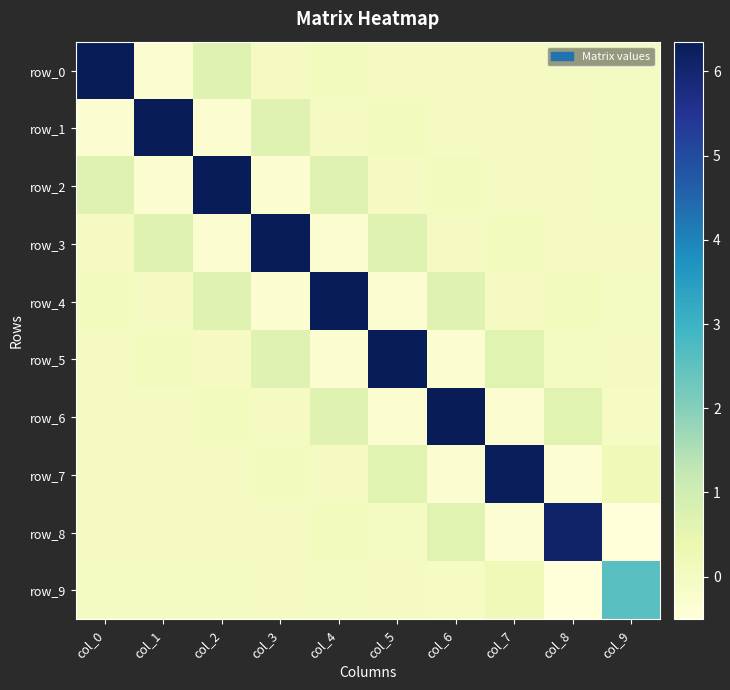

What is the minimum value shown in the chart?

-0.5